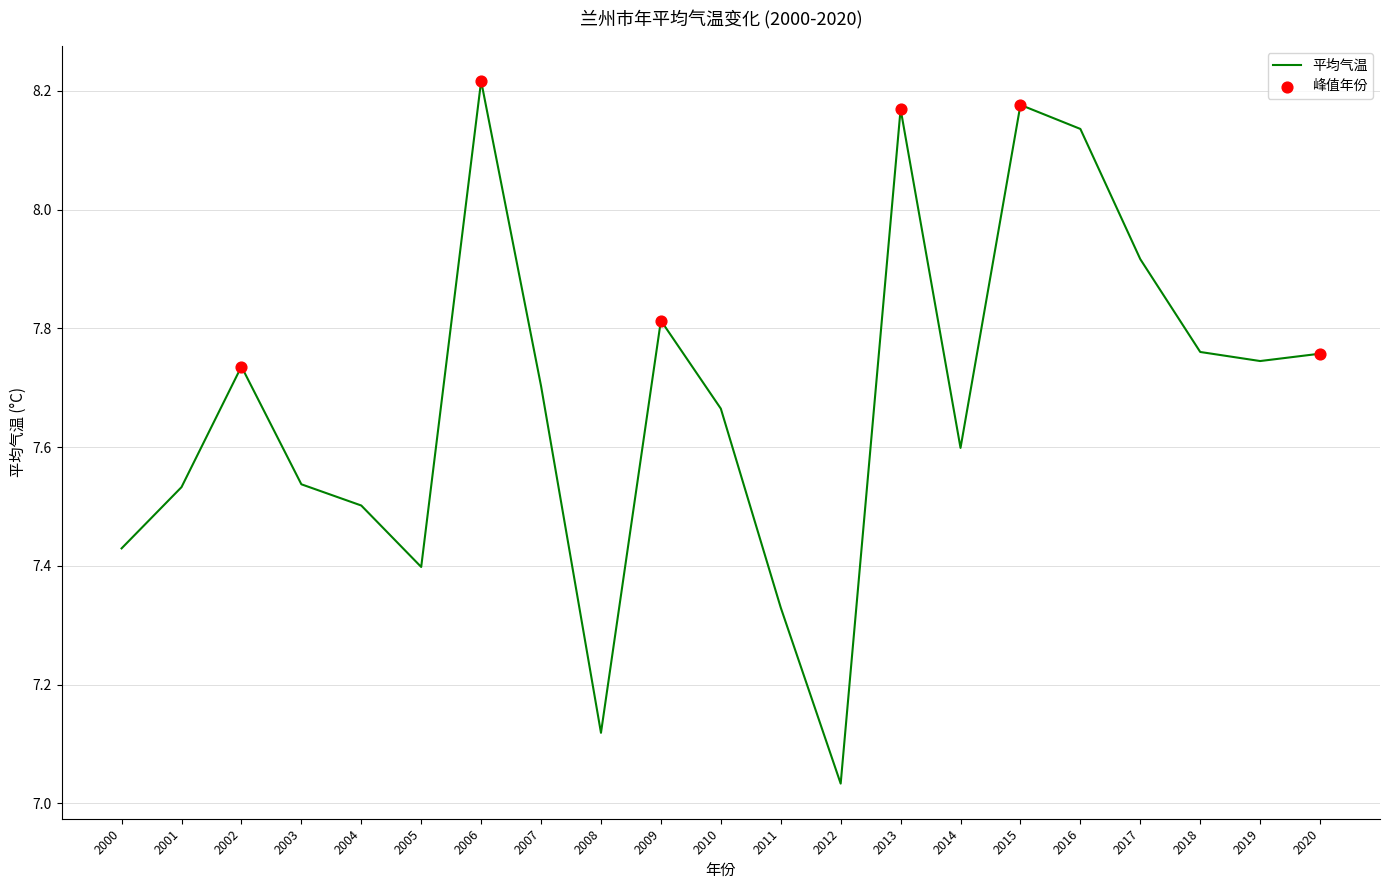

Between 2010 and 2018, which is larger?

2018